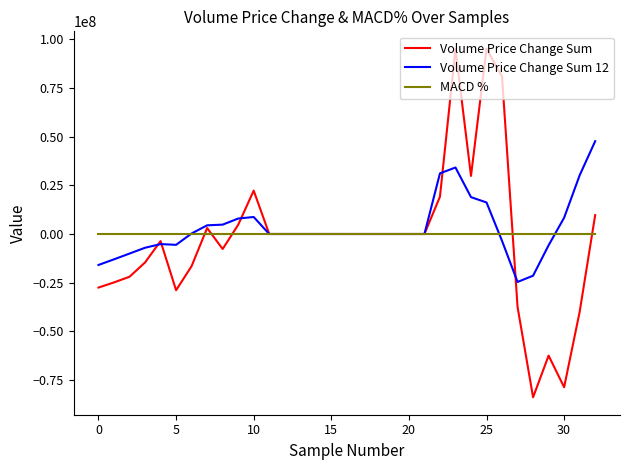

Rank the series by their maximum value, from highest to lowest.

Volume Price Change Sum, Volume Price Change Sum 12, MACD %